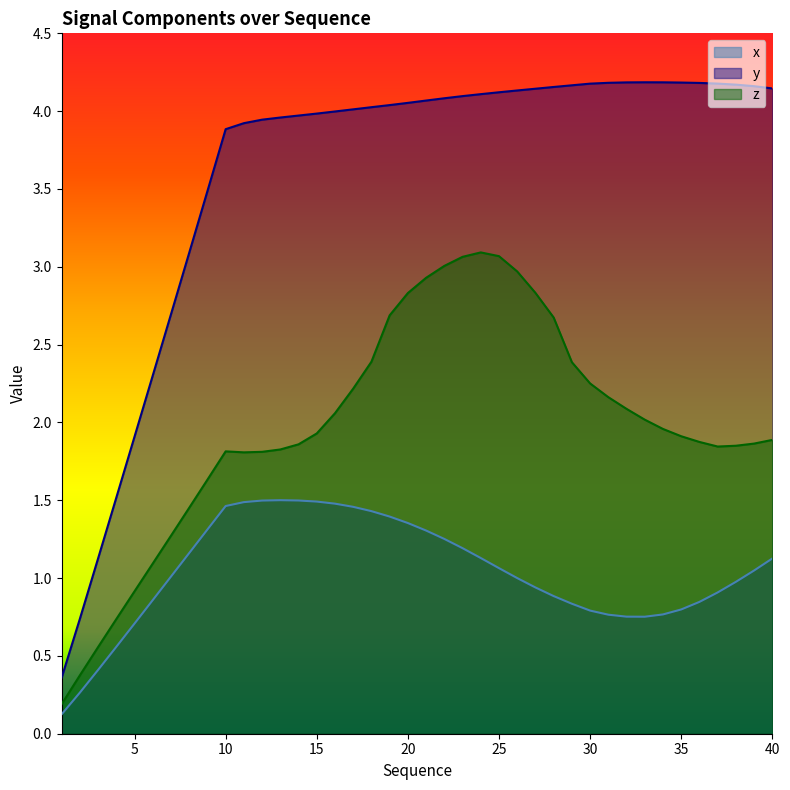

True or false: x and y intersect in this chart.

False